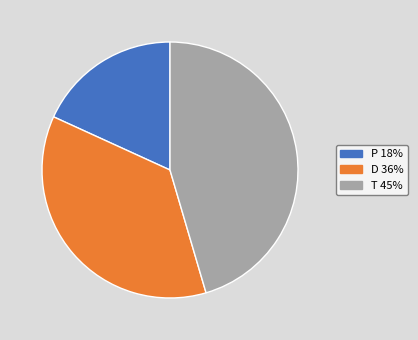

Approximately how many times larger is the value at T compared to P?

2.5